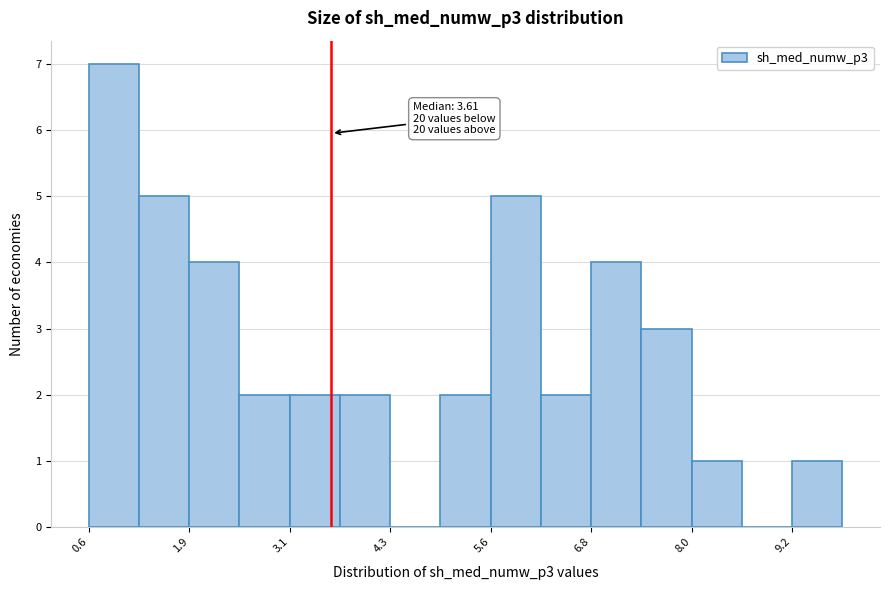

Read against the x-axis, roughly where is the centre of the tallest bar?

1.0